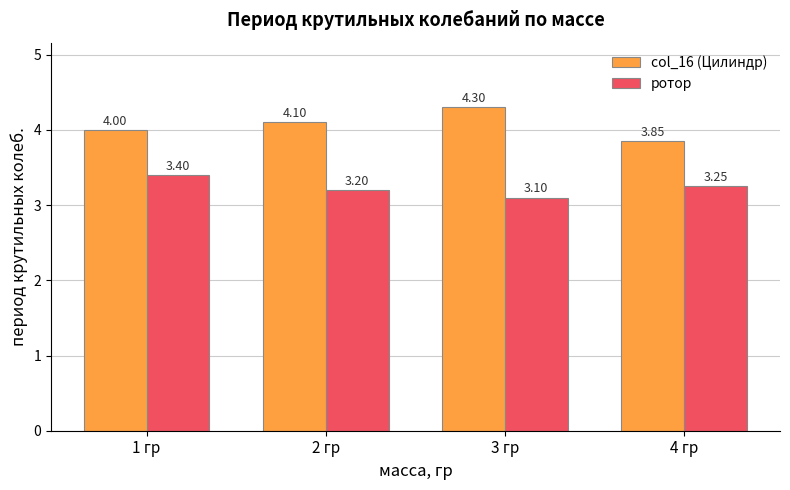

What is the label of the 2nd bar from the right?

3 гр